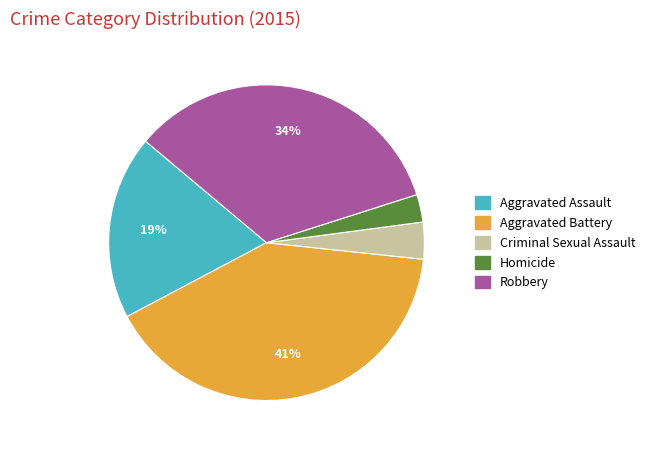

Between Aggravated Battery and Robbery, which is larger?

Aggravated Battery